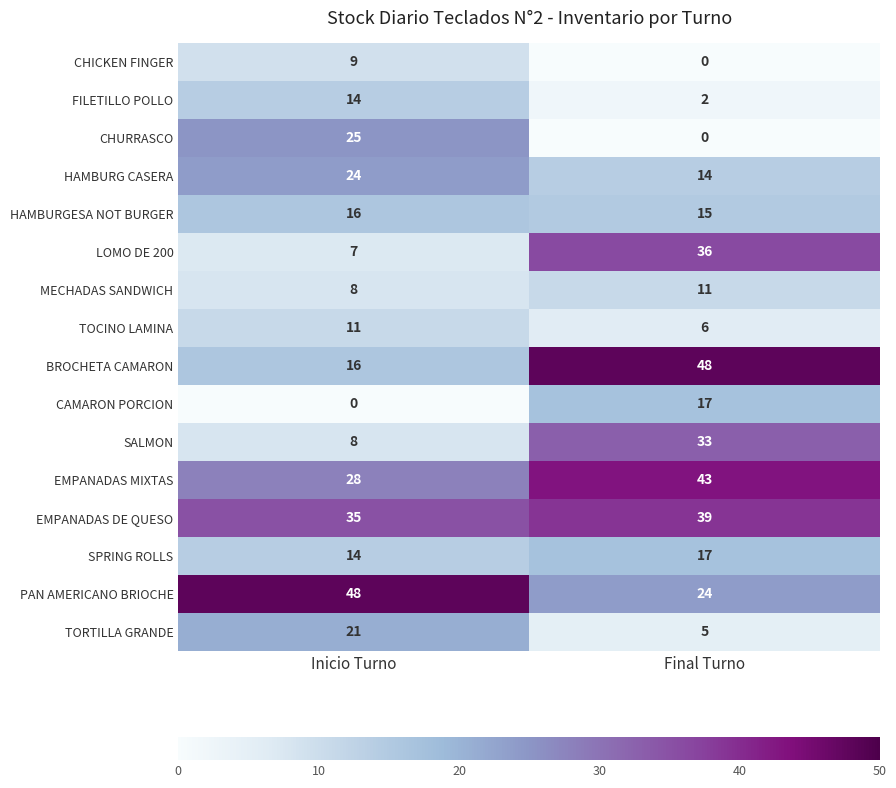

Count the number of data series in this chart.

16